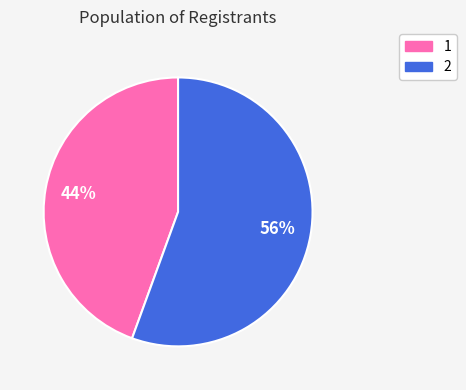

How many slices are in this pie chart?

2